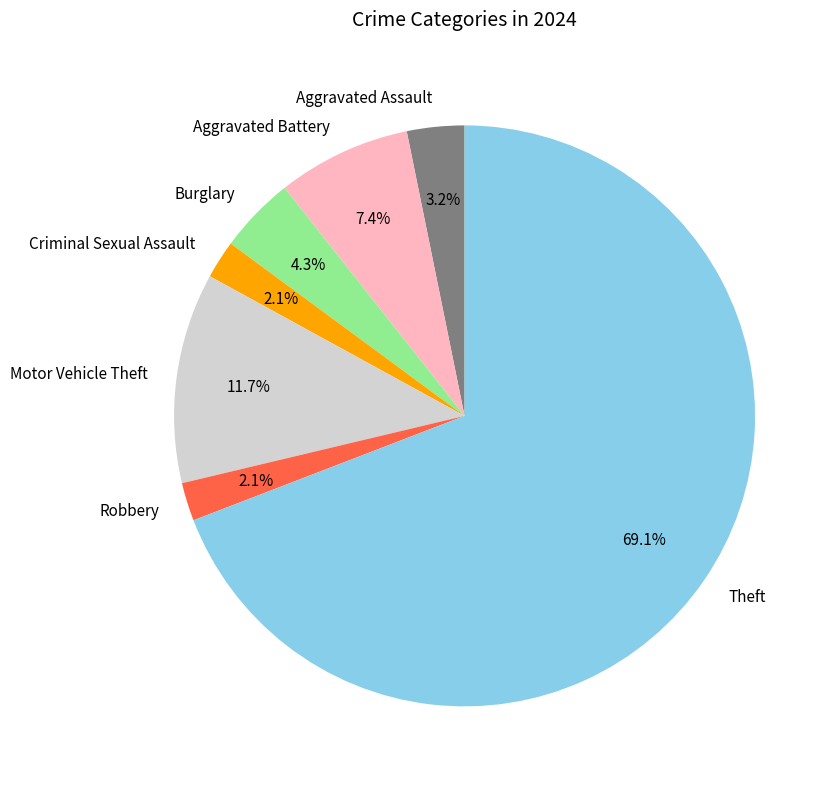

To the nearest percent, what is the combined percentage of Aggravated Battery and Criminal Sexual Assault?

10%